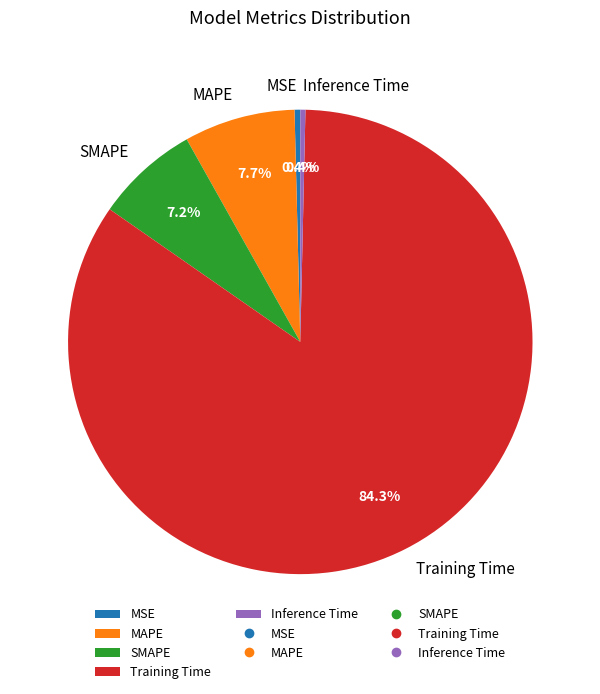

Combined, what portion of the pie is MSE and Training Time?

84.7%